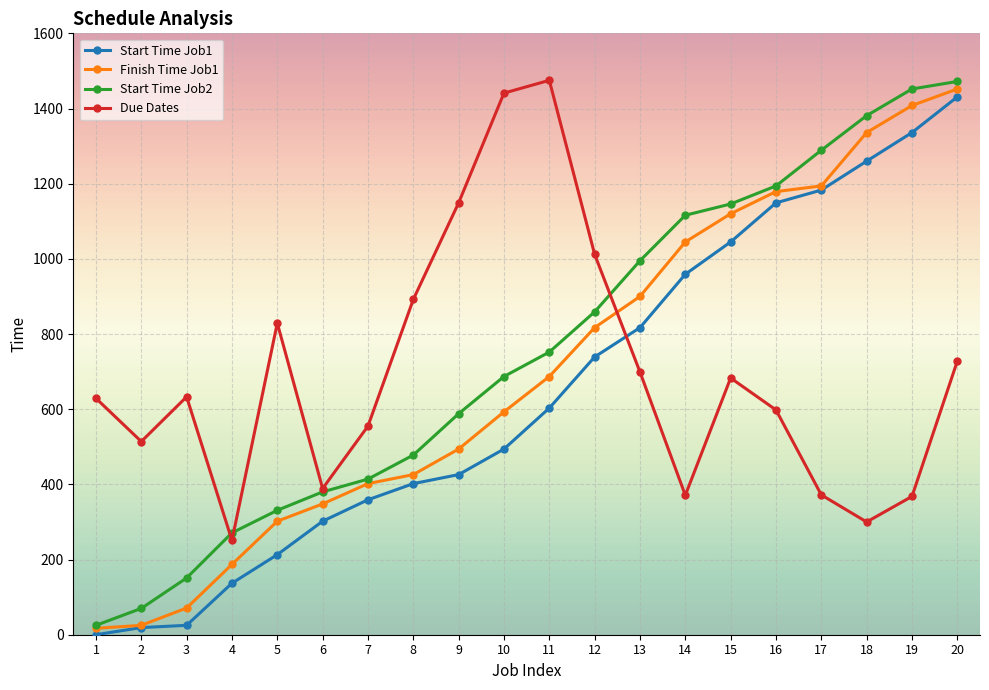

What is the total value across all series at 17?

4038